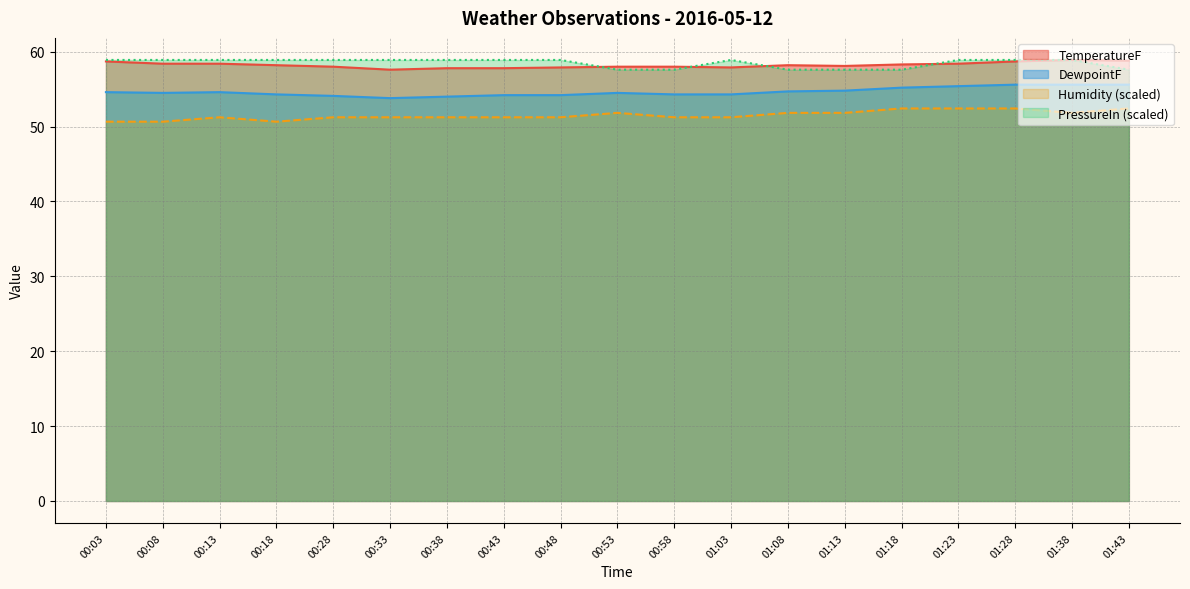

Is the value of PressureIn at 01:43 greater than the value of TemperatureF at 01:03?

No